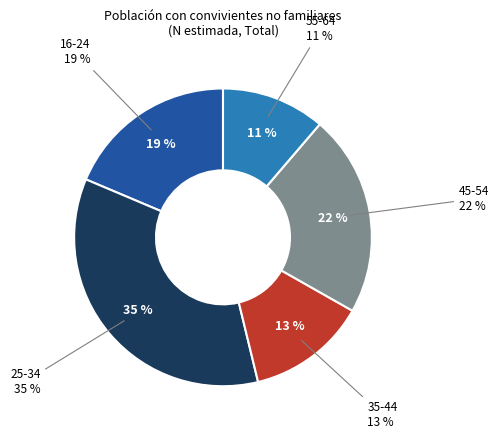

How much of the chart is everything except 25-34?

64.8%